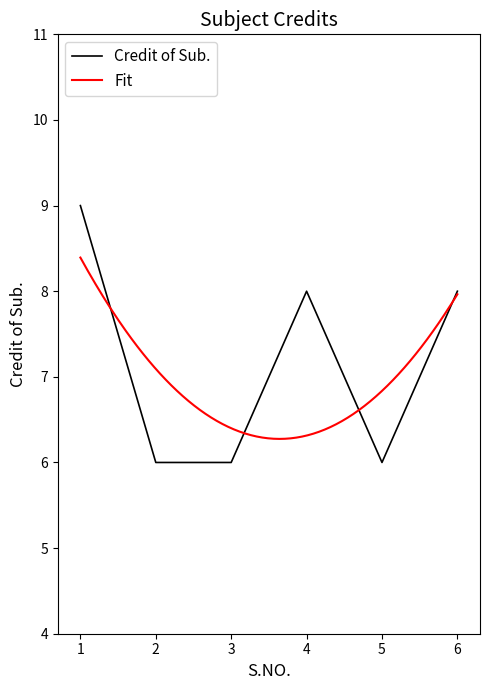

What is the ratio of the value at 6 to the value at 4?

1.0